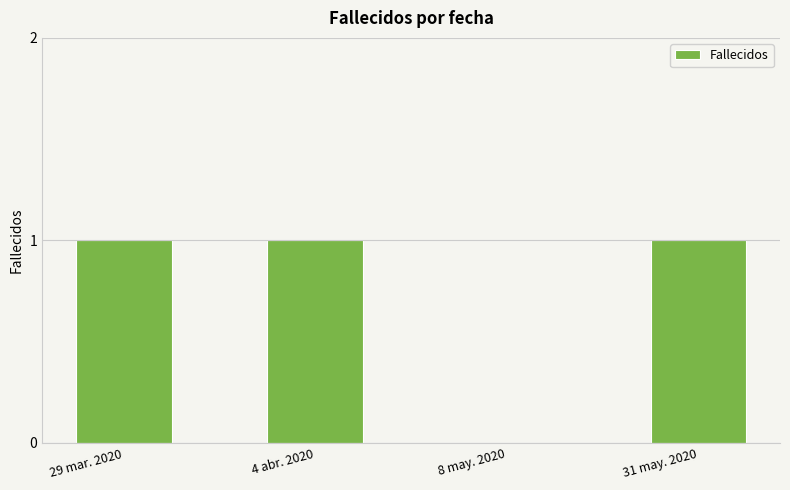

The chart shows a value of 0 at 8 may. 2020. True or false?

True